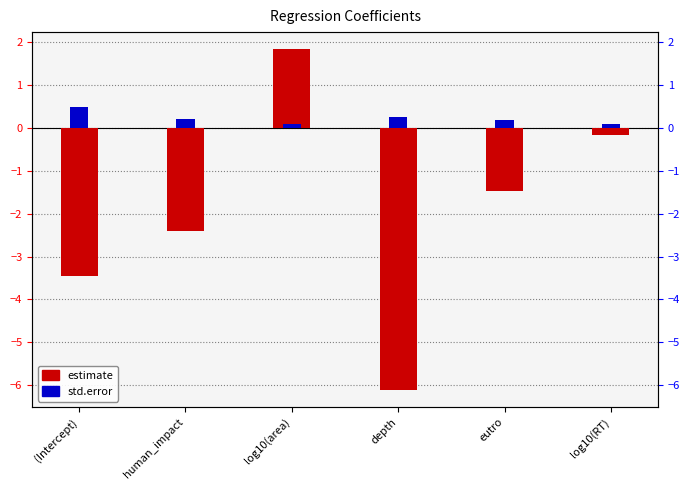

How many values in the estimate series exceed -1?

2